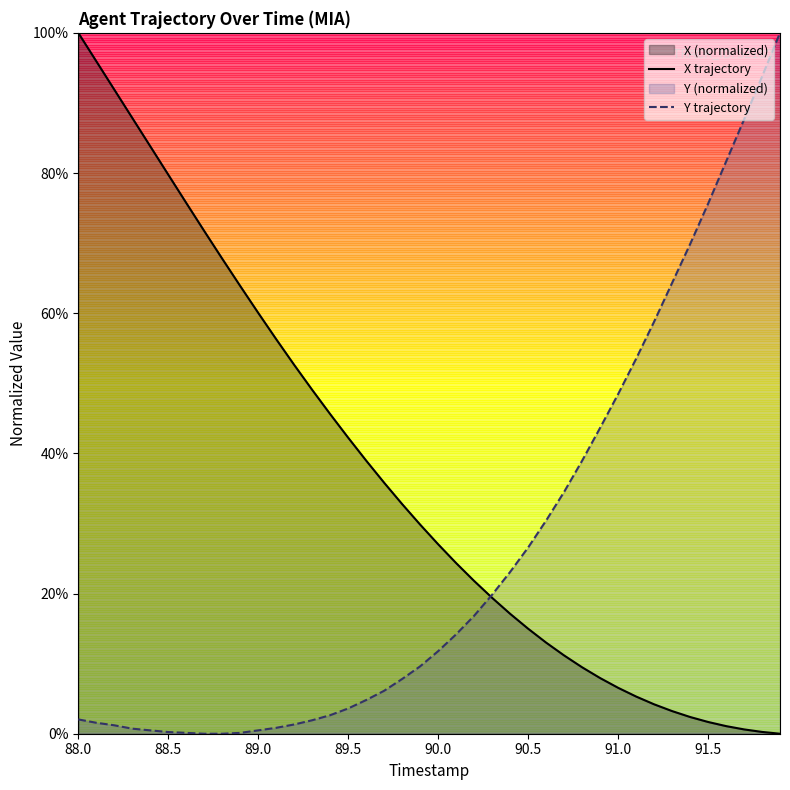

True or false: X trajectory has a value of 6.6 at 91.0.

True